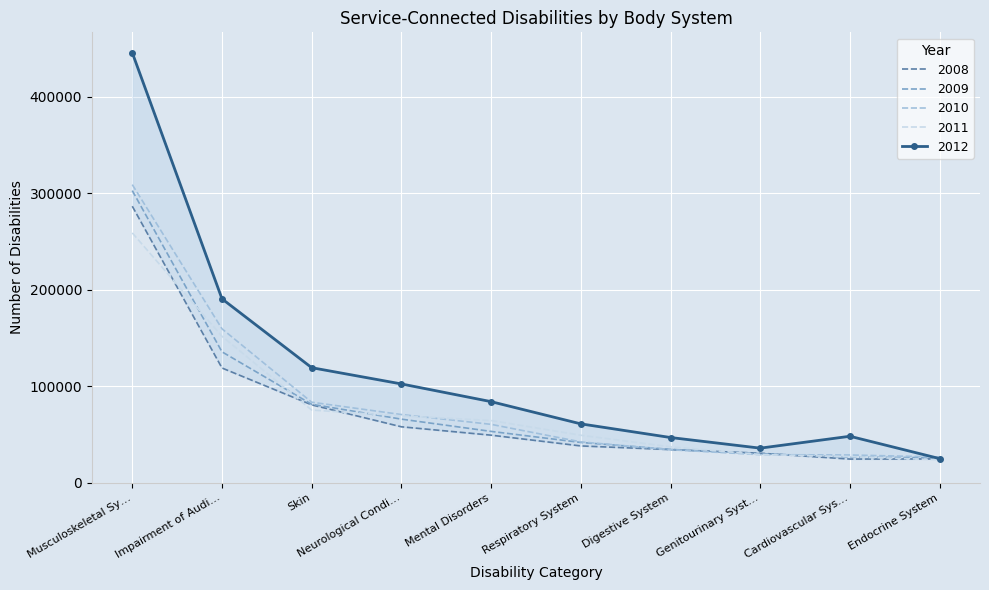

What is the value of the 2011 point at the 9th from the left?

27003